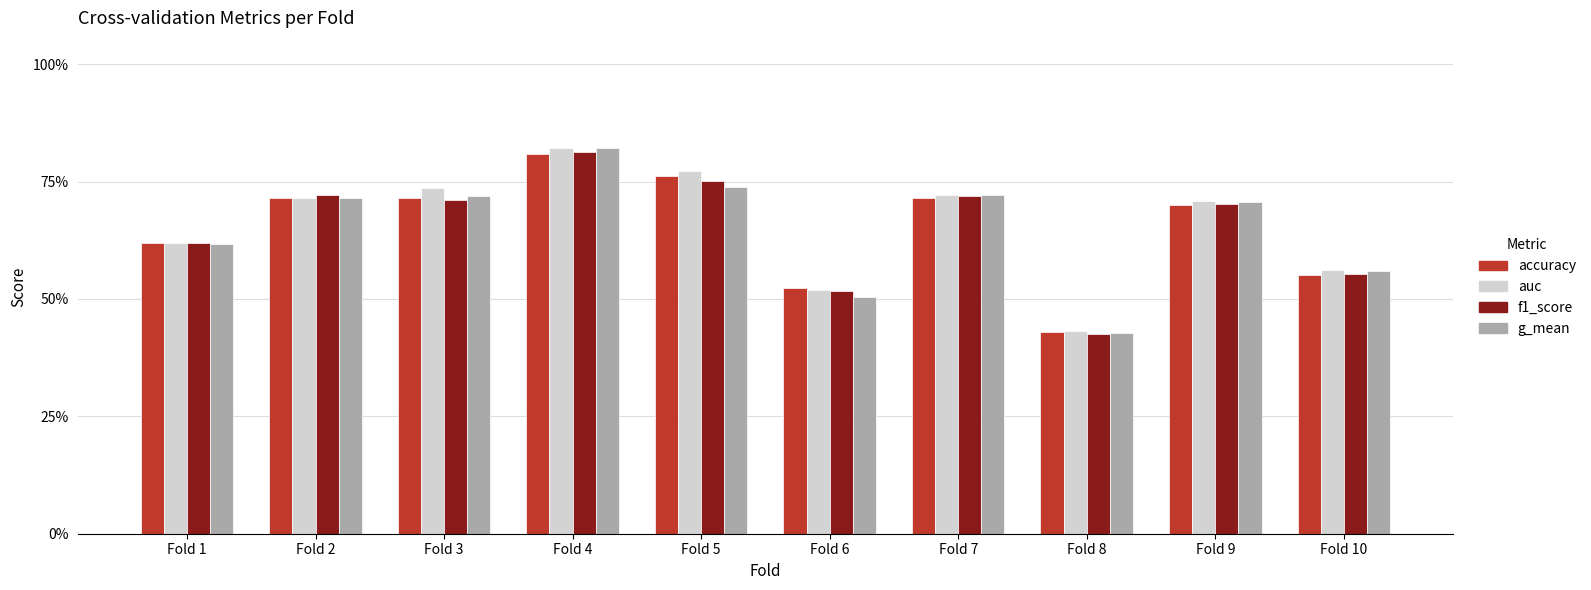

Are the bars grouped side by side (vs. stacked)?

Yes